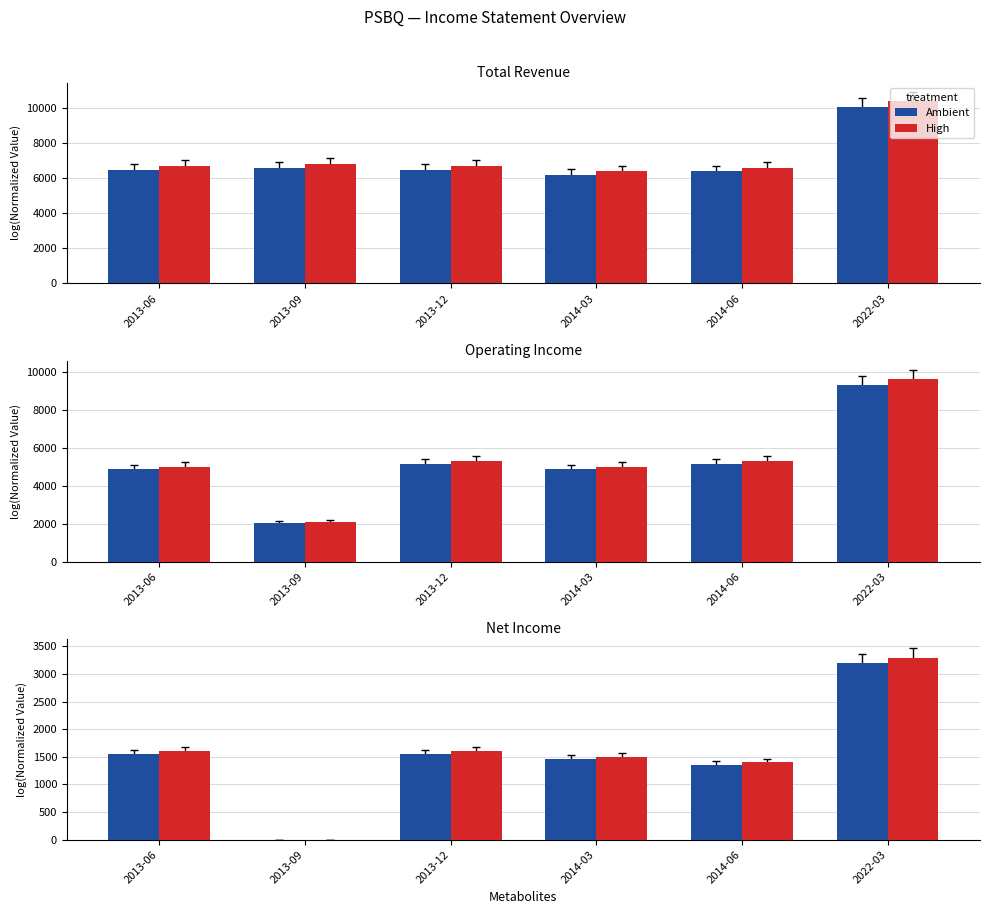

Rank the categories by Ambient value from lowest to highest.

2013-09, 2014-06, 2014-03, 2013-06, 2013-12, 2022-03